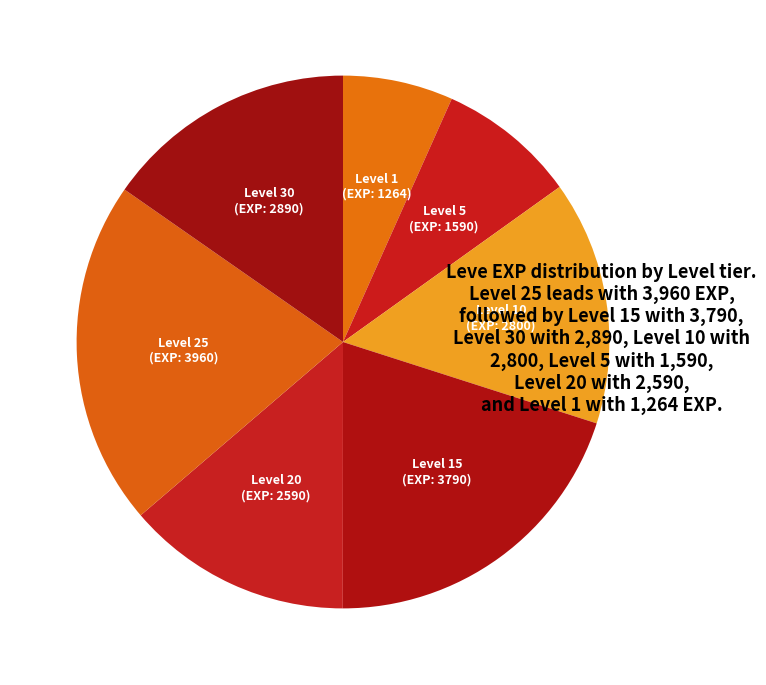

Is the sum of Level 1 and Level 30 greater than half?

No